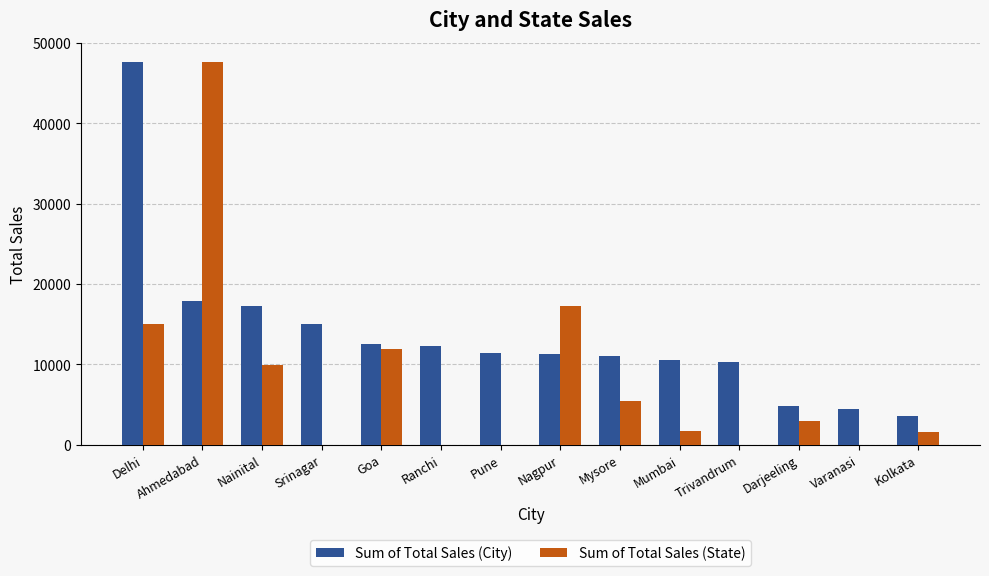

Where is Sum of Total Sales (State) nearest to the value 23816?

Nagpur